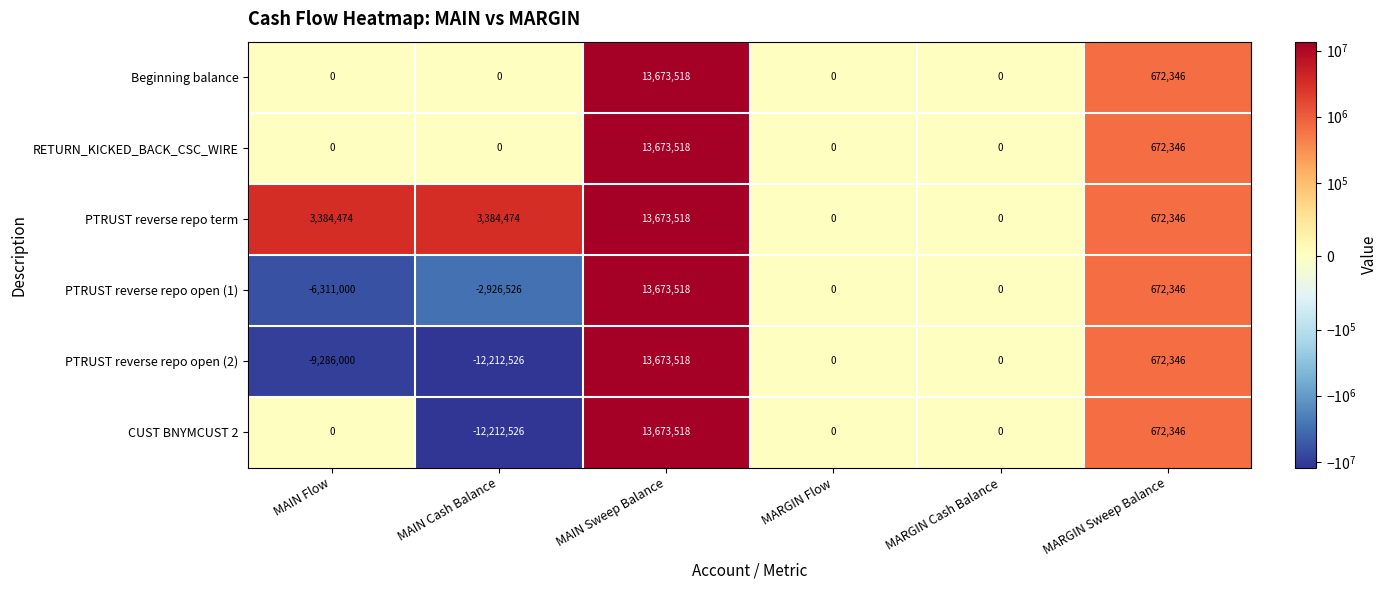

What is the sum of the PTRUST reverse repo open (1) values at MAIN Flow and MARGIN Sweep Balance?

-5638654